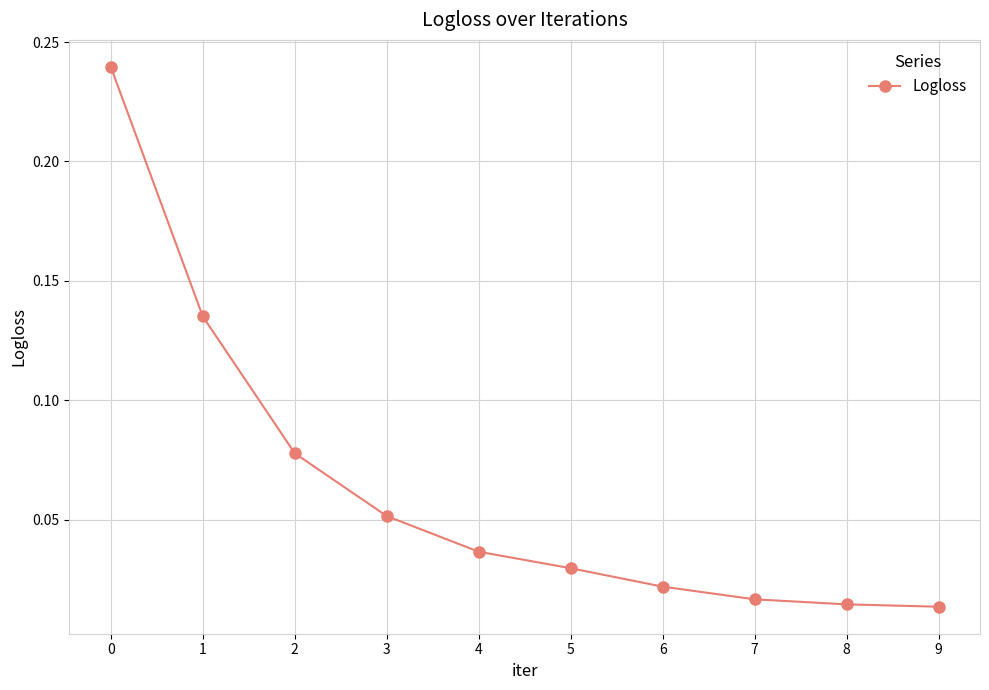

Which has a higher value, 4 or 5?

4